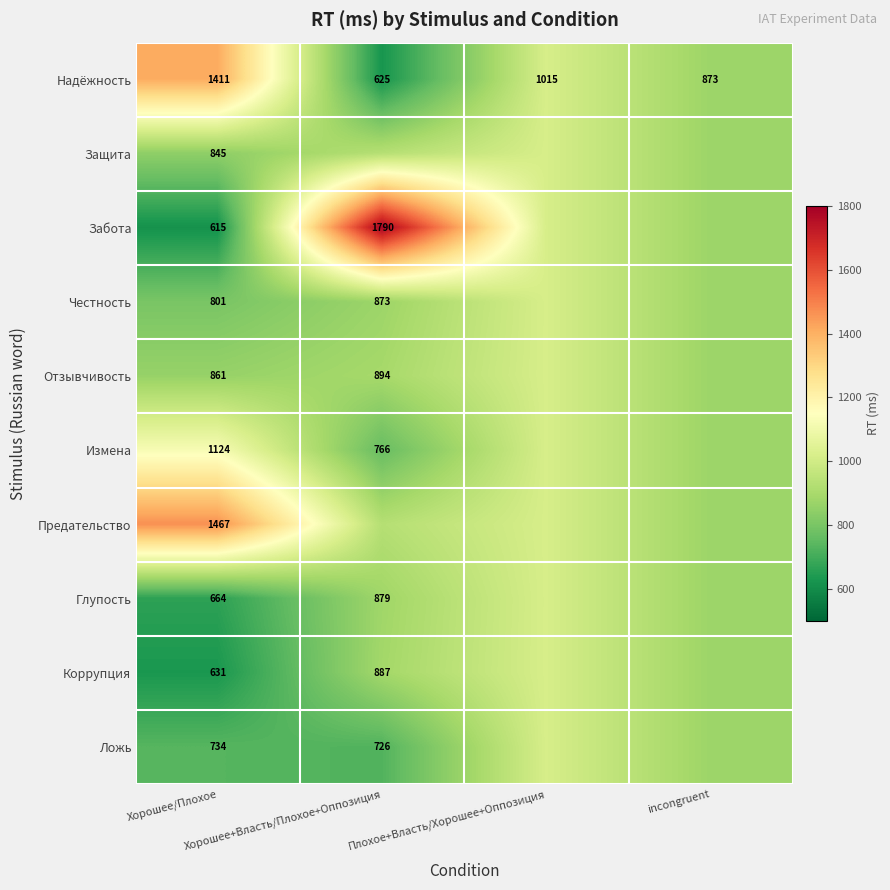

Where is Защита nearest to the value 930?

Хорошее+Власть/Плохое+Оппозиция